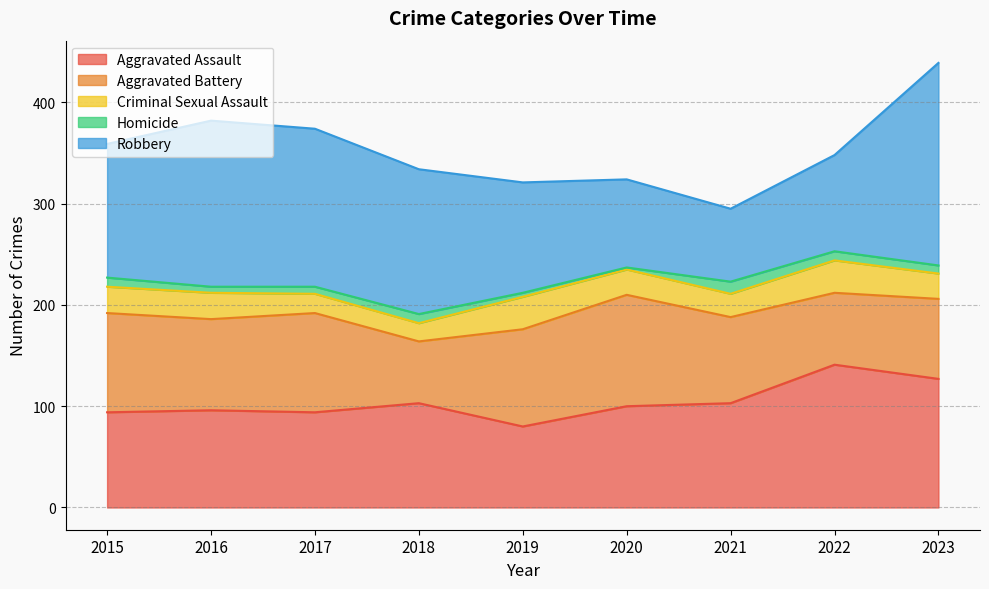

Reading left to right, transcribe all the data shown in this chart.

Aggravated Assault: 94	96	94	103	80	100	103	141	127
Aggravated Battery: 98	90	98	61	96	110	85	71	79
Criminal Sexual Assault: 26	26	19	18	32	25	23	32	25
Homicide: 9	6	7	9	4	2	12	9	8
Robbery: 132	164	156	143	109	87	72	95	200